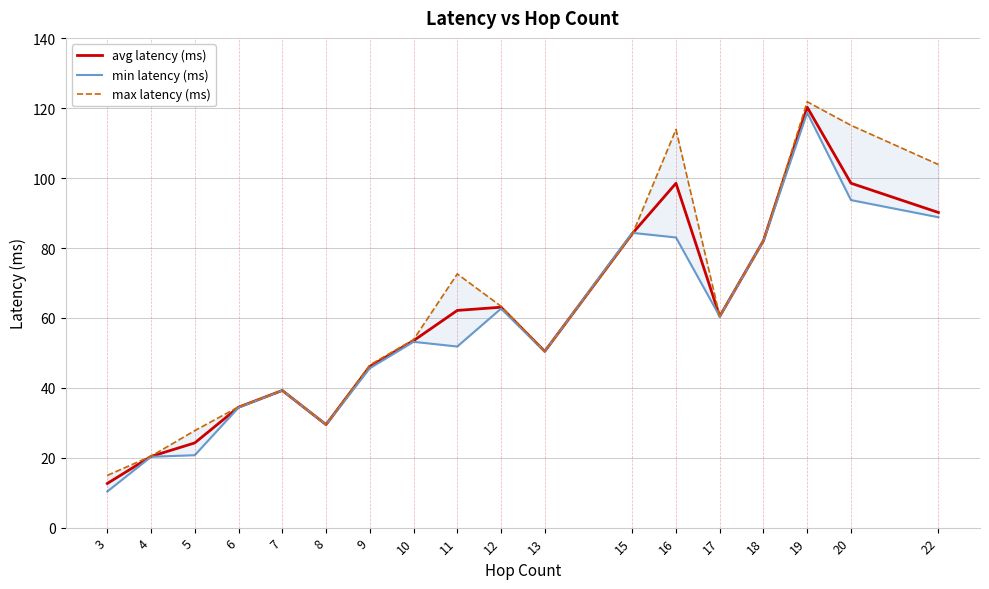

The value of min latency (ms) at 20 is 45.5. True or false?

False